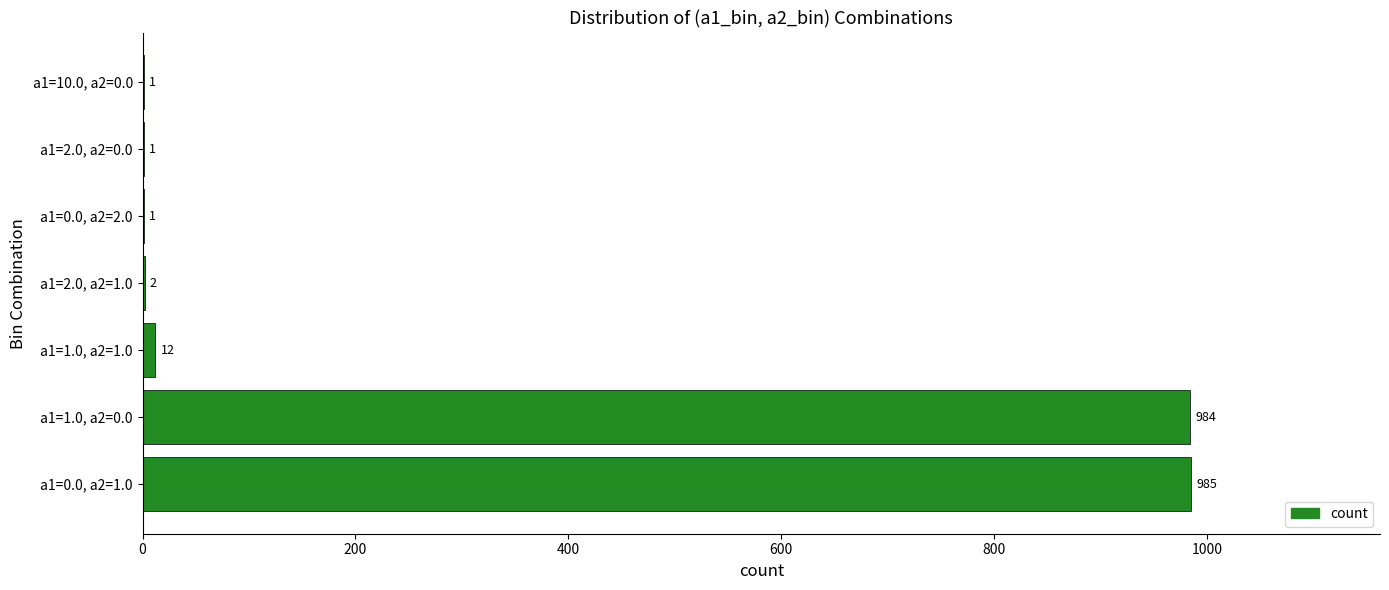

The chart shows a value of 1 at a1=10.0, a2=0.0. True or false?

True